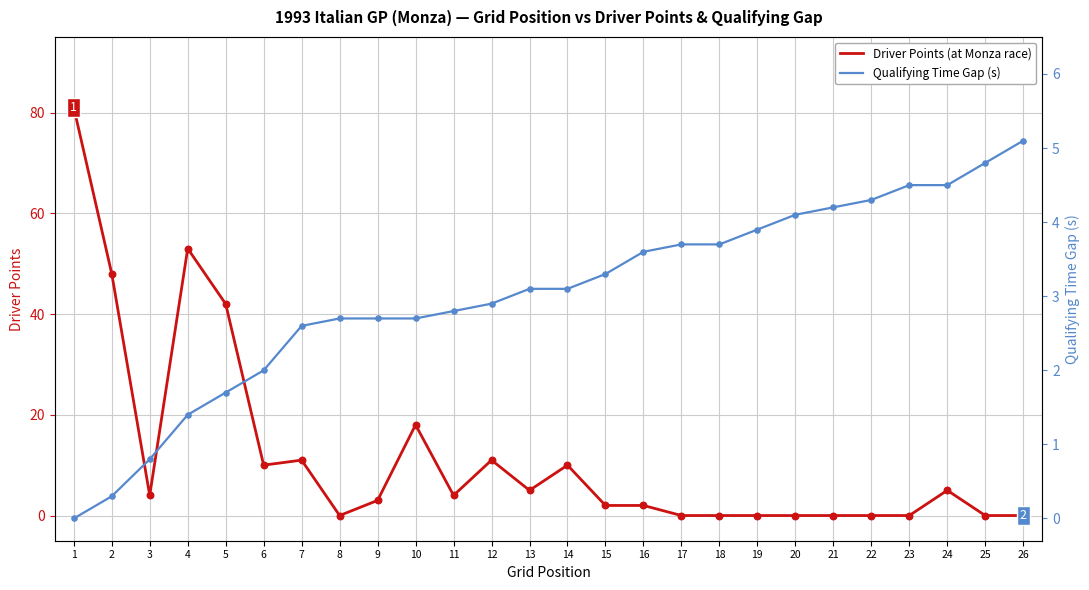

What is the total value across all series at 26?

5.1